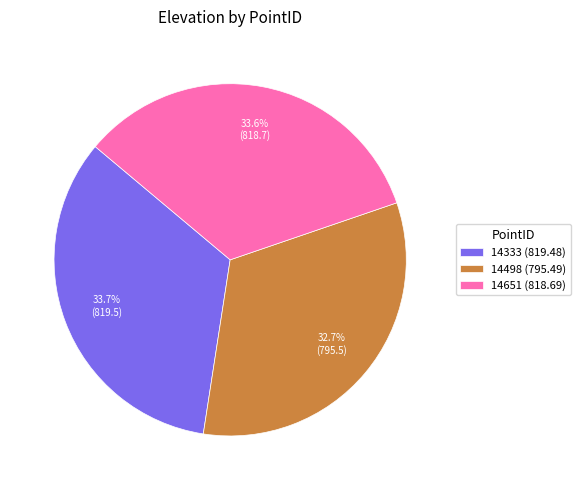

Combined, what portion of the pie is 14498 and 14333?

66.4%